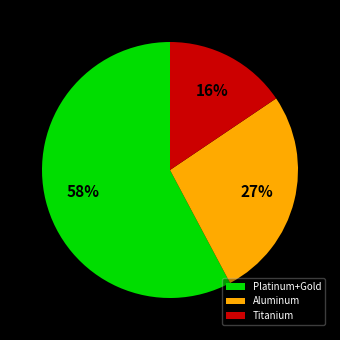

Is the sum of Aluminum and Platinum+Gold greater than half?

Yes